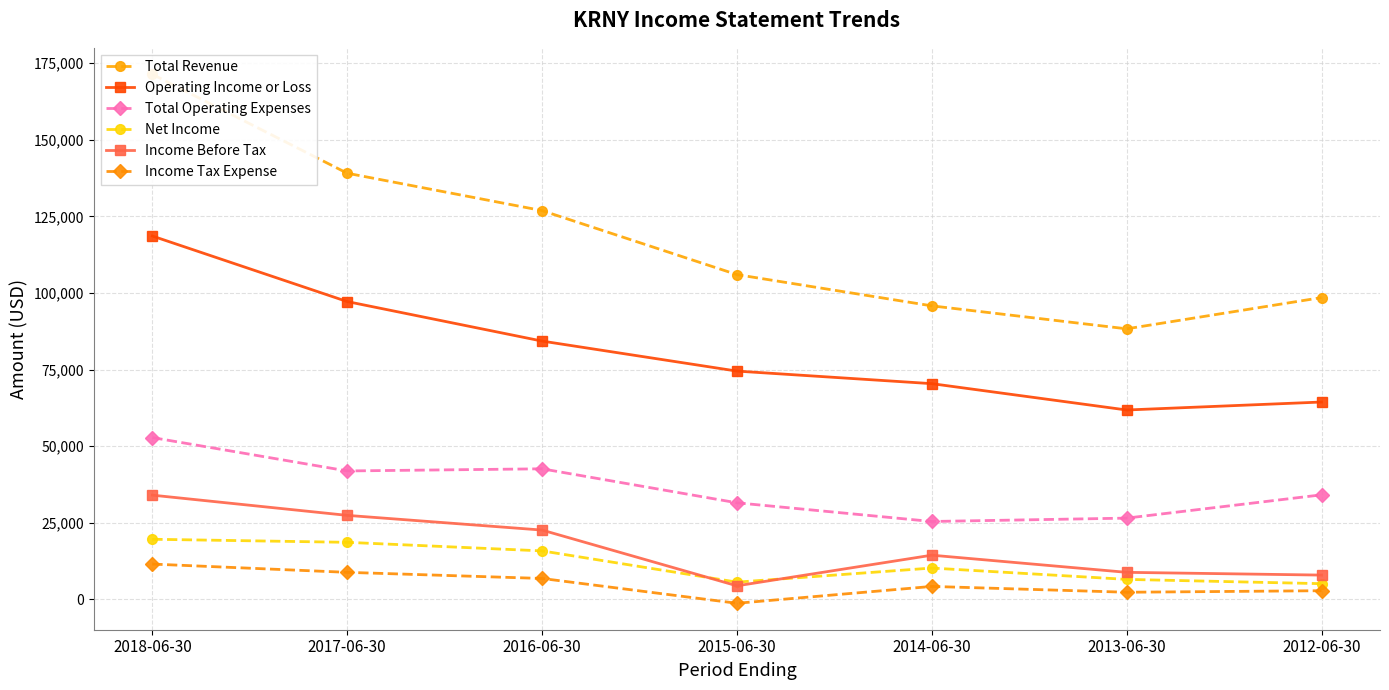

Reading left to right, list all the values displayed in this chart.

Total Revenue: 171400	139100	126900	106000	95800	88300	98500
Operating Income or Loss: 118600	97200	84300	74500	70400	61800	64400
Total Operating Expenses: 52800	41900	42600	31500	25400	26500	34100
Net Income: 19600	18600	15800	5600	10200	6500	5100
Income Before Tax: 34000	27400	22600	4400	14400	8800	7900
Income Tax Expense: 11500	8800	6800	-1300	4200	2300	2800